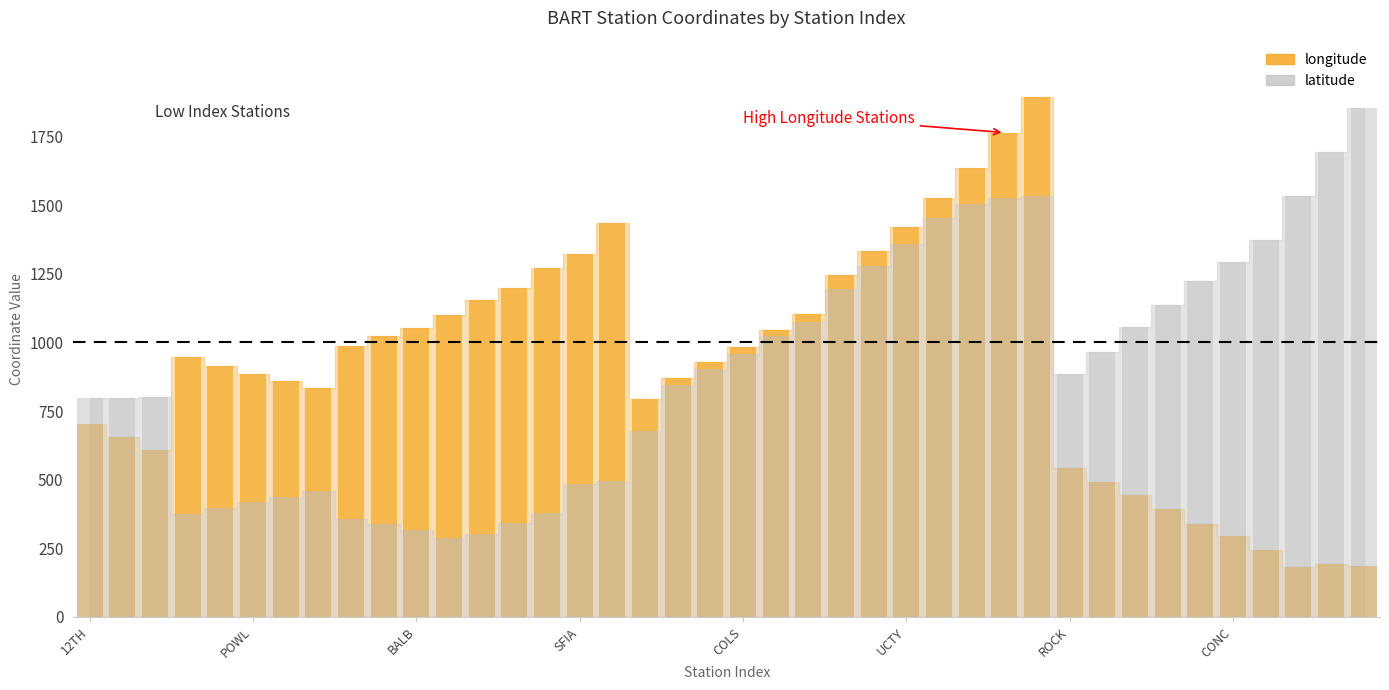

Which series has the widest spread of values?

longitude